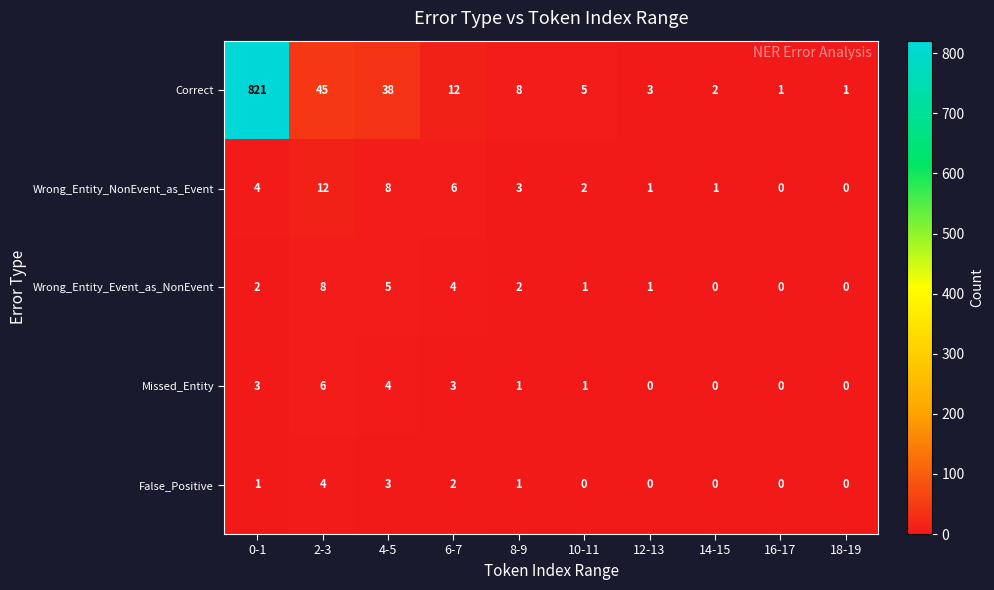

Count the number of categories in the chart.

10